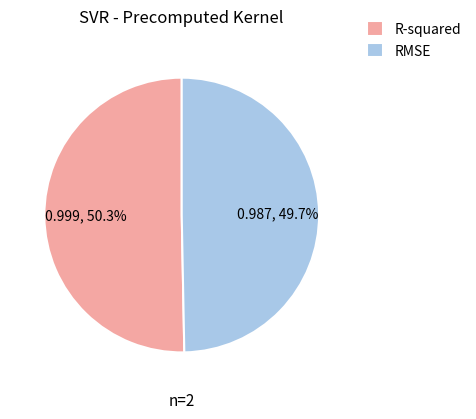

What portion of the pie excludes R-squared?

49.7%